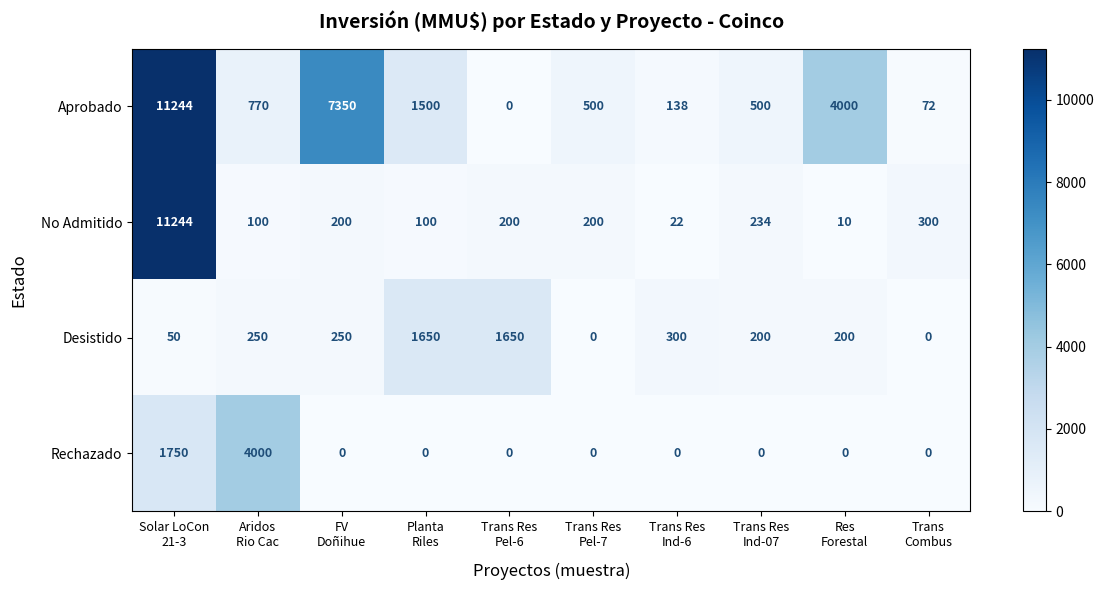

Which series has the widest spread of values?

Aprobado